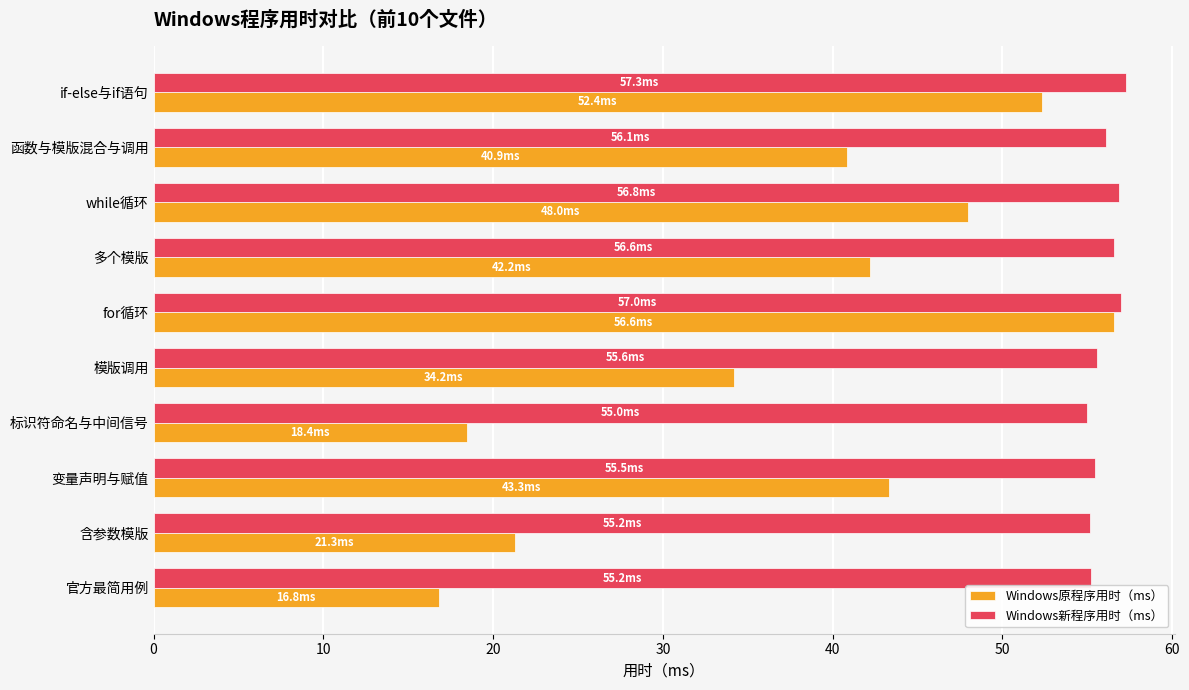

Which category has the highest value in the Windows原程序用时（ms） series?

for循环